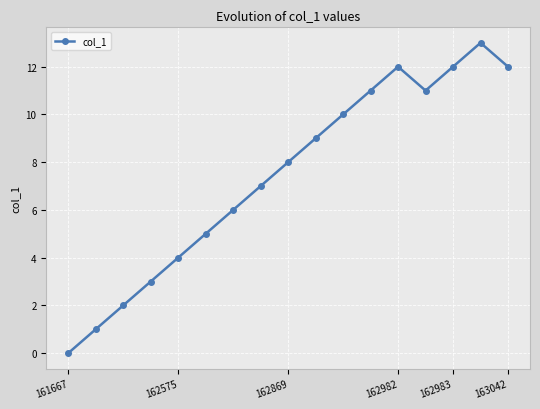

What is the average value?

7